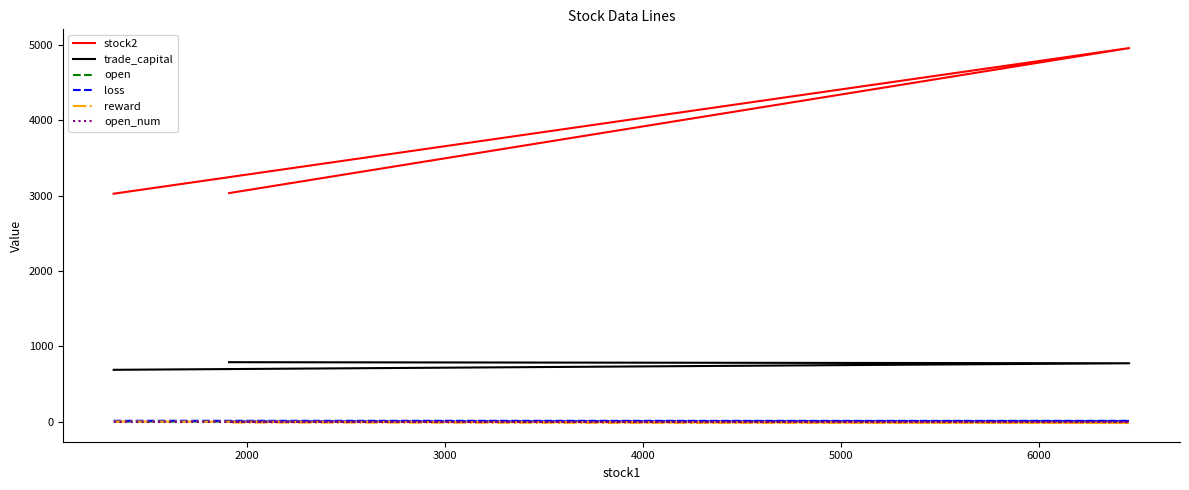

Where is open nearest to the value 2?

3000